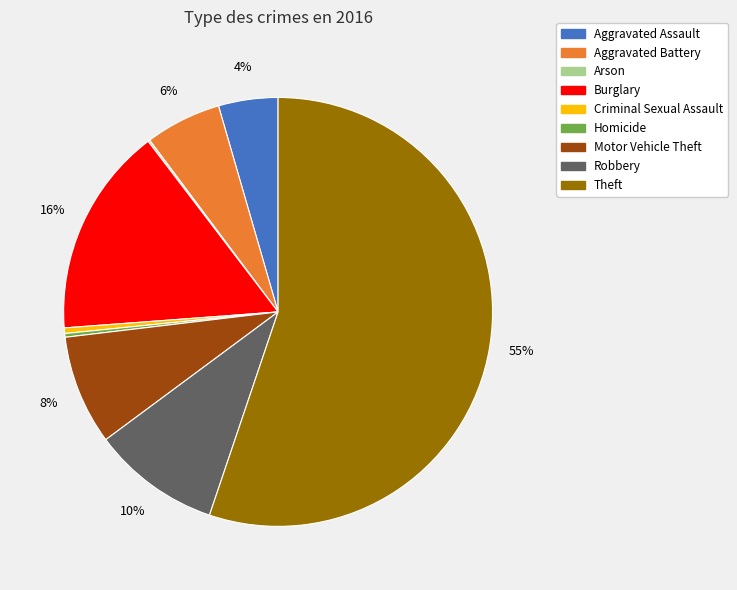

Which category has the biggest portion of the pie?

Theft